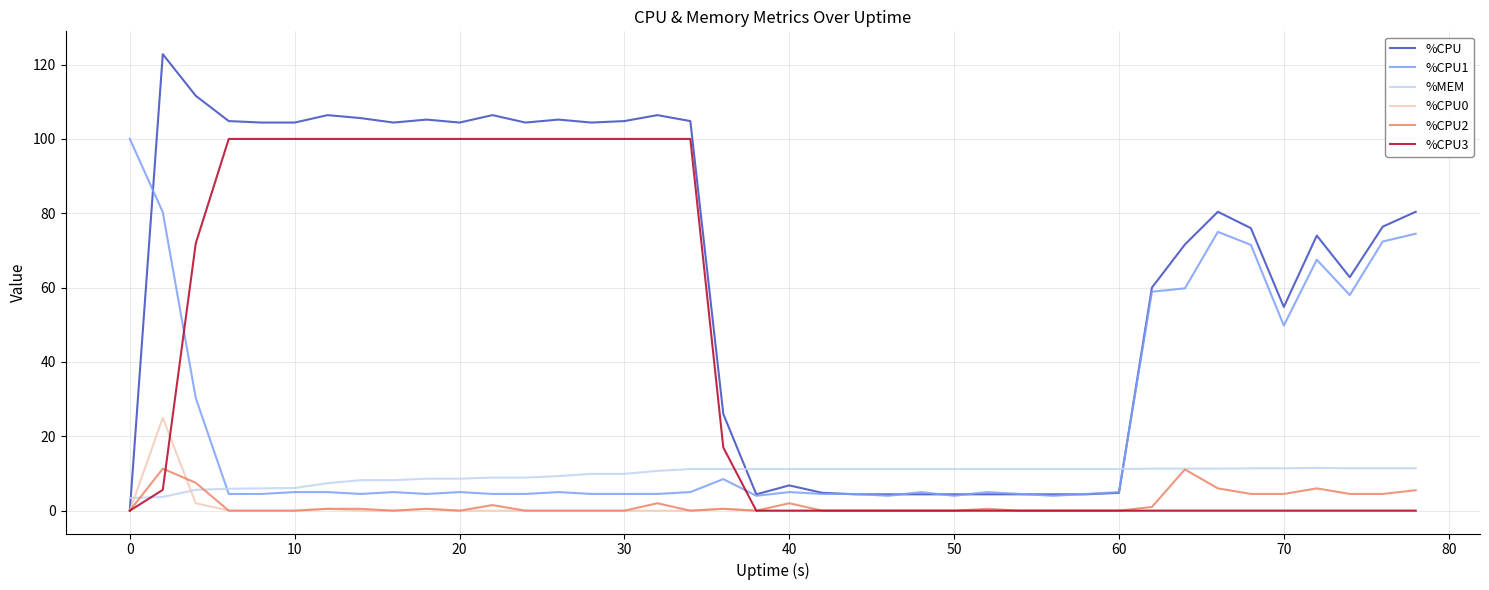

What is the average value of the %MEM series?

9.7